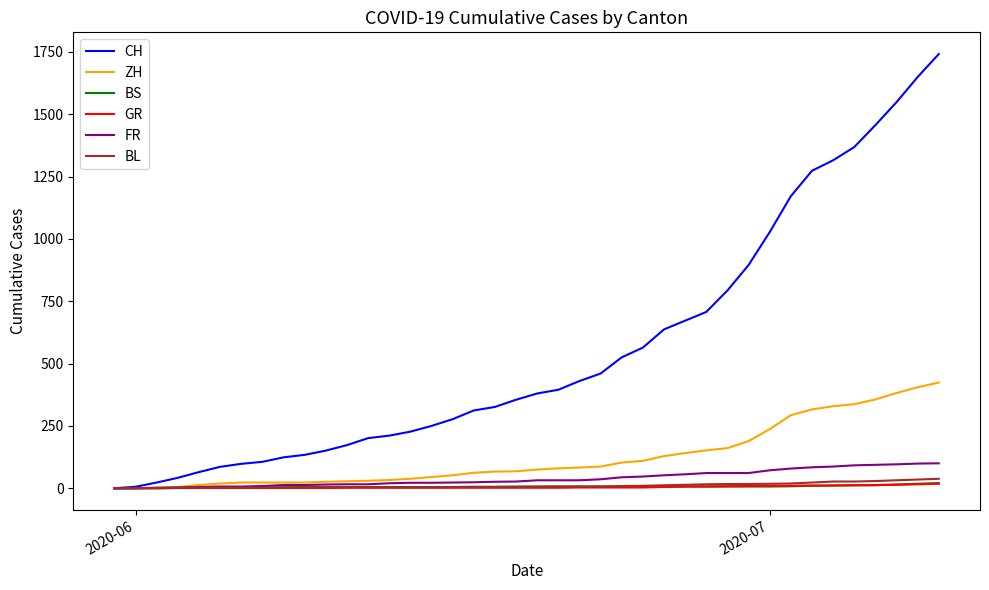

Which series has the largest total across all categories?

CH